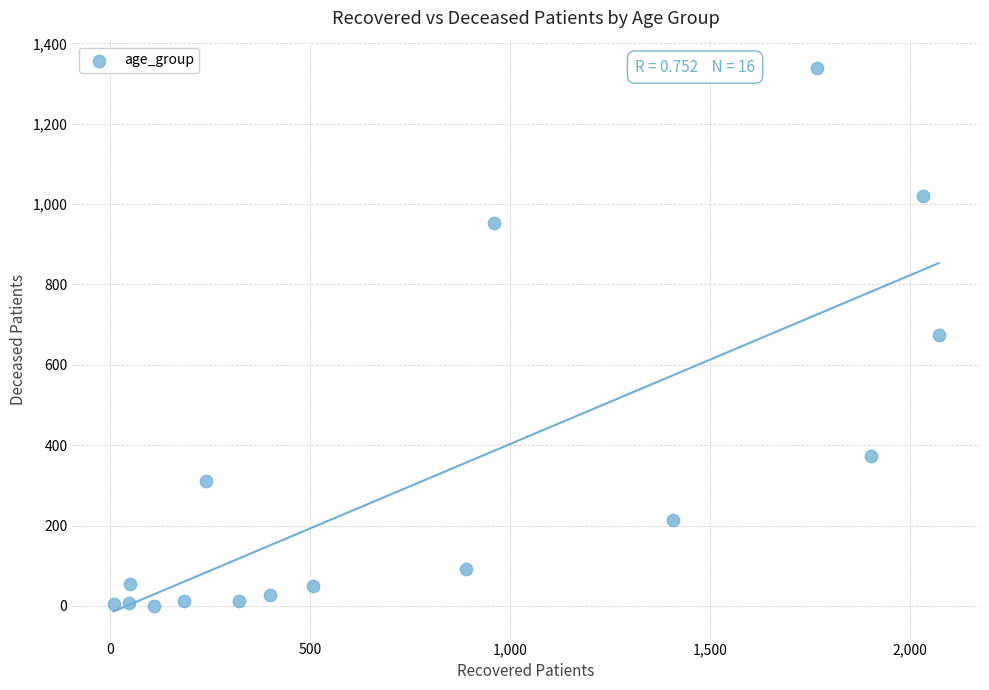

What is the range of Y values (max minus min)?

1339